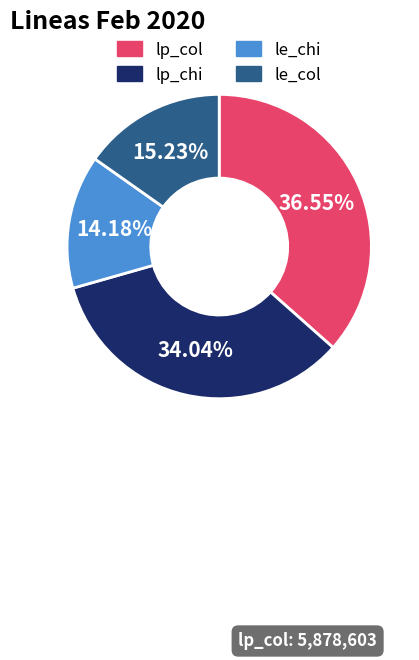

The le_chi slice represents 14% of the pie. True or false?

True